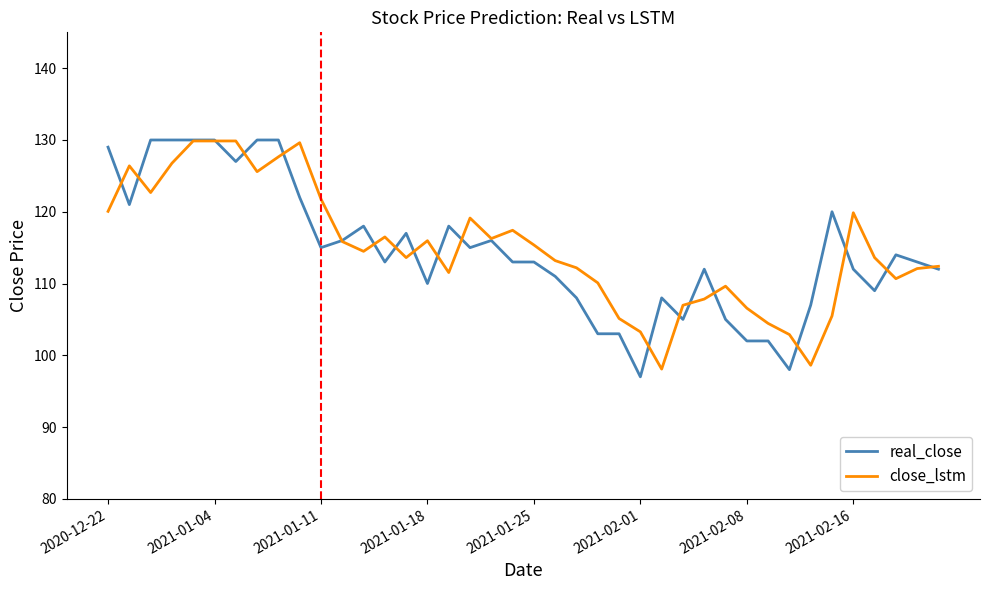

What is the difference between the second highest and second lowest values in the real_close series?

32.0